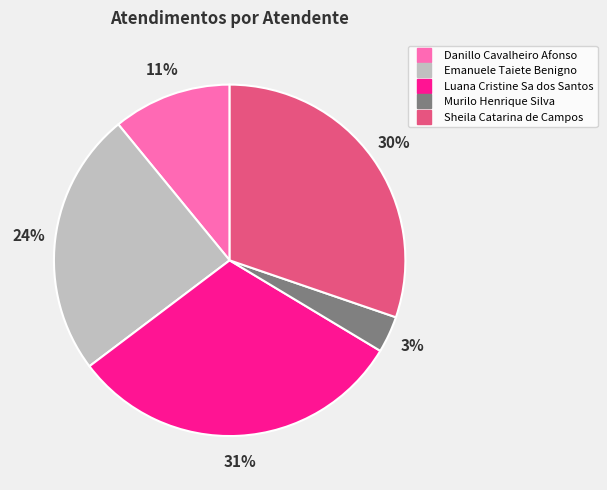

Is it true that Luana Cristine Sa dos Santos is 23% of the pie?

False